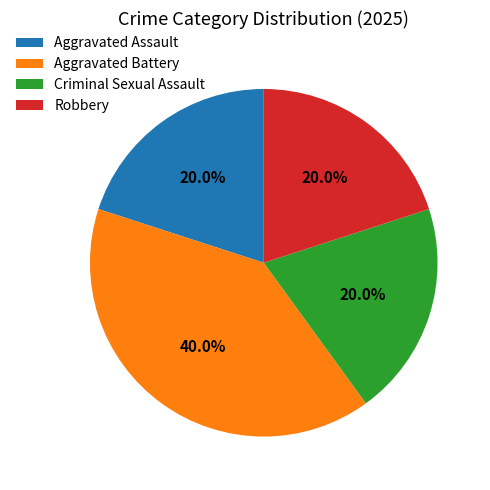

Count the number of slices in the pie.

4